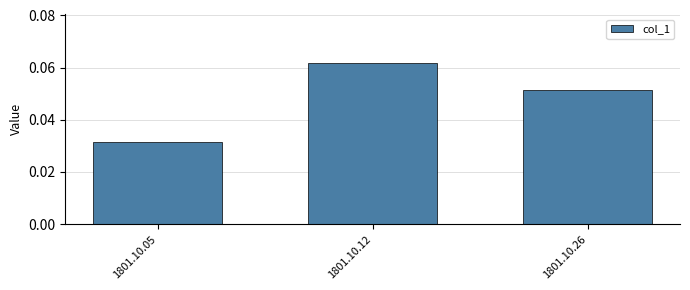

At which category does the chart reach its minimum across all series?

1801.10.05